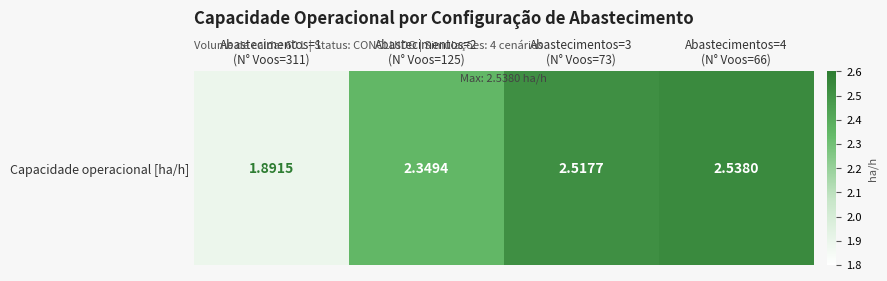

What is the approximate value at Abastecimentos=3
(N° Voos=73)?

2.5